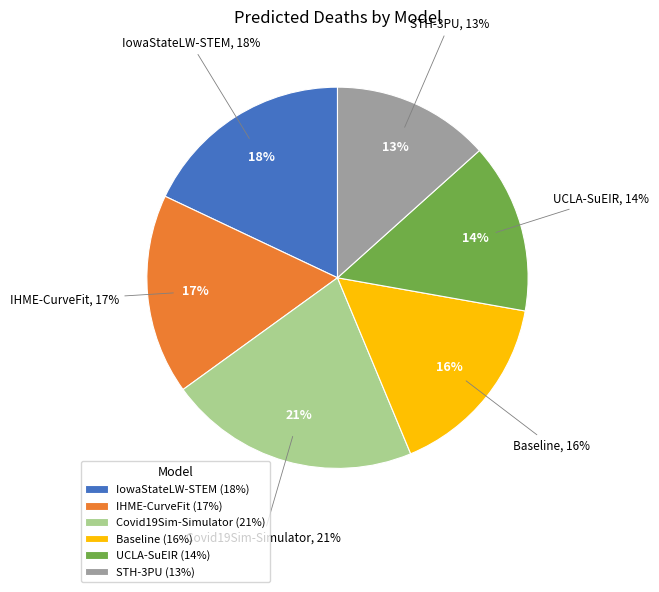

To the nearest percent, what is the difference between the largest and smallest slice percentages?

8%